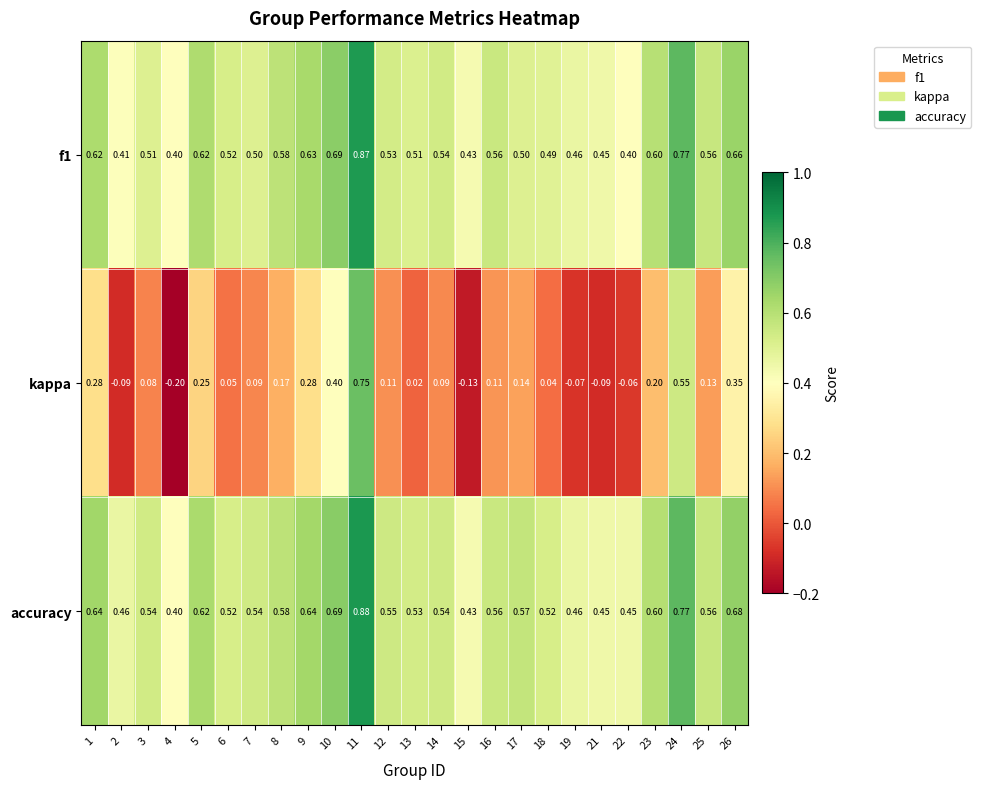

Which series changed the most between 7 and 18?

kappa